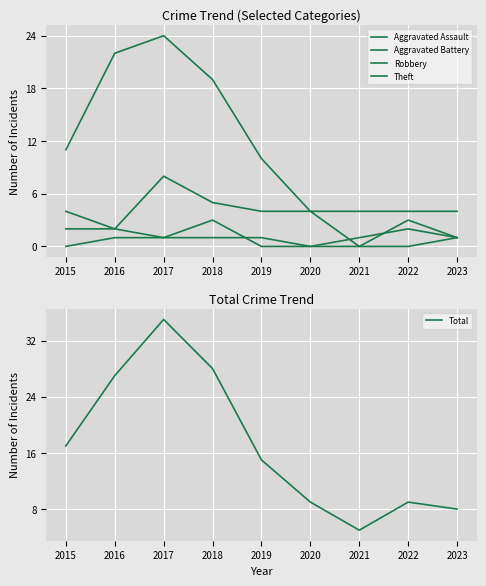

Is the value of Robbery at 2023 greater than the value of Aggravated Battery at 2022?

No